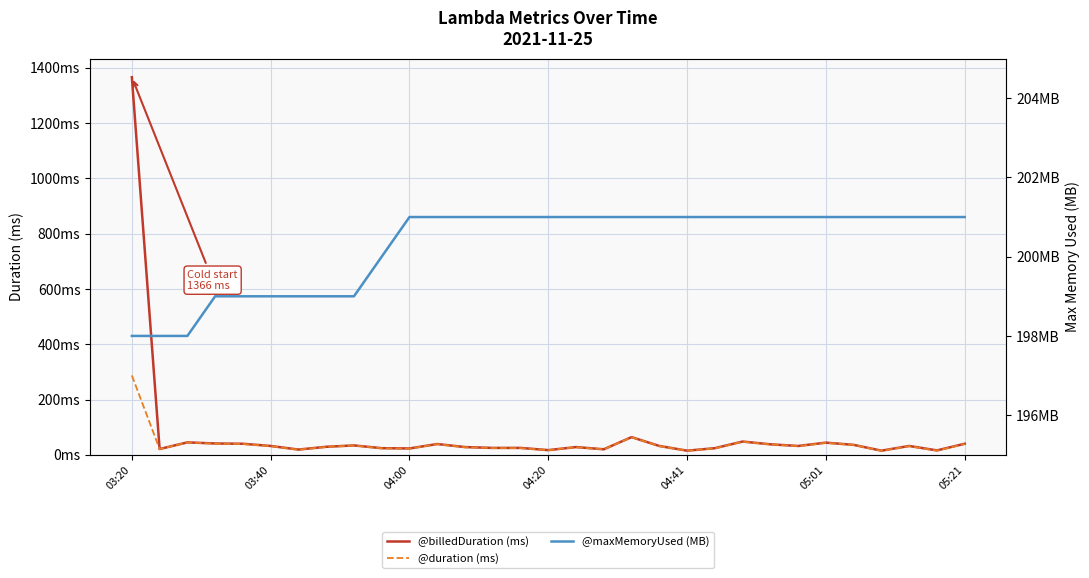

At how many categories does at least one series exceed 271?

1